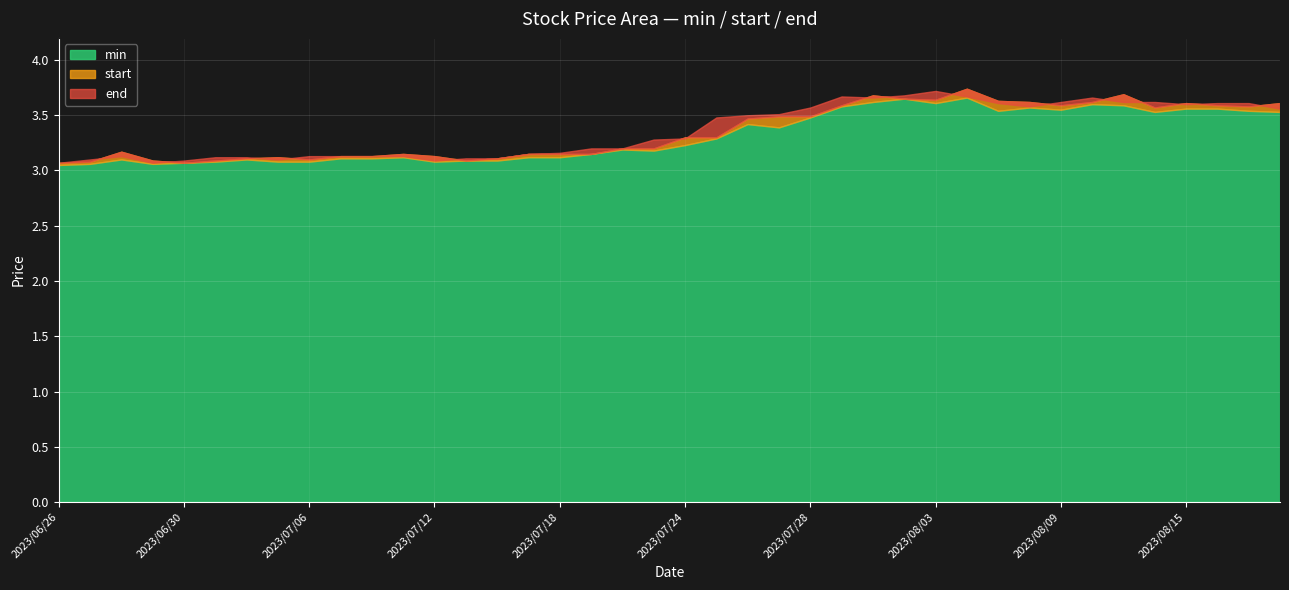

Reading left to right, transcribe all the data shown in this chart.

start: 2023/06/26=3.1	2023/06/27=3.1	2023/06/28=3.2	2023/06/29=3.1	2023/06/30=3.1	2023/07/03=3.1	2023/07/04=3.1	2023/07/05=3.1	2023/07/06=3.1	2023/07/07=3.1	2023/07/10=3.1	2023/07/11=3.1	2023/07/12=3.1	2023/07/13=3.1	2023/07/14=3.1	2023/07/17=3.1	2023/07/18=3.1	2023/07/19=3.1	2023/07/20=3.2	2023/07/21=3.2	2023/07/24=3.3	2023/07/25=3.3	2023/07/26=3.5	2023/07/27=3.5	2023/07/28=3.5	2023/07/31=3.6	2023/08/01=3.7	2023/08/02=3.6	2023/08/03=3.6	2023/08/04=3.7	2023/08/07=3.6	2023/08/08=3.6	2023/08/09=3.6	2023/08/10=3.6	2023/08/11=3.7	2023/08/14=3.6	2023/08/15=3.6	2023/08/16=3.6	2023/08/17=3.6	2023/08/18=3.6
min: 2023/06/26=3.0	2023/06/27=3.1	2023/06/28=3.1	2023/06/29=3.1	2023/06/30=3.1	2023/07/03=3.1	2023/07/04=3.1	2023/07/05=3.1	2023/07/06=3.1	2023/07/07=3.1	2023/07/10=3.1	2023/07/11=3.1	2023/07/12=3.1	2023/07/13=3.1	2023/07/14=3.1	2023/07/17=3.1	2023/07/18=3.1	2023/07/19=3.1	2023/07/20=3.2	2023/07/21=3.2	2023/07/24=3.2	2023/07/25=3.3	2023/07/26=3.4	2023/07/27=3.4	2023/07/28=3.5	2023/07/31=3.6	2023/08/01=3.6	2023/08/02=3.6	2023/08/03=3.6	2023/08/04=3.7	2023/08/07=3.5	2023/08/08=3.6	2023/08/09=3.5	2023/08/10=3.6	2023/08/11=3.6	2023/08/14=3.5	2023/08/15=3.6	2023/08/16=3.6	2023/08/17=3.5	2023/08/18=3.5
end: 2023/06/26=3.1	2023/06/27=3.1	2023/06/28=3.1	2023/06/29=3.1	2023/06/30=3.1	2023/07/03=3.1	2023/07/04=3.1	2023/07/05=3.1	2023/07/06=3.1	2023/07/07=3.1	2023/07/10=3.1	2023/07/11=3.1	2023/07/12=3.1	2023/07/13=3.1	2023/07/14=3.1	2023/07/17=3.1	2023/07/18=3.2	2023/07/19=3.2	2023/07/20=3.2	2023/07/21=3.3	2023/07/24=3.3	2023/07/25=3.5	2023/07/26=3.5	2023/07/27=3.5	2023/07/28=3.6	2023/07/31=3.7	2023/08/01=3.7	2023/08/02=3.7	2023/08/03=3.7	2023/08/04=3.7	2023/08/07=3.6	2023/08/08=3.6	2023/08/09=3.6	2023/08/10=3.7	2023/08/11=3.6	2023/08/14=3.6	2023/08/15=3.6	2023/08/16=3.6	2023/08/17=3.6	2023/08/18=3.6